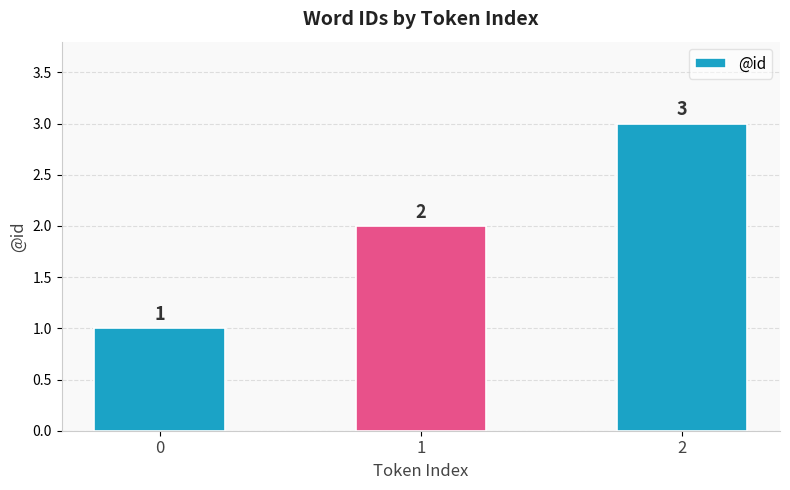

How many data points are less than 2?

1